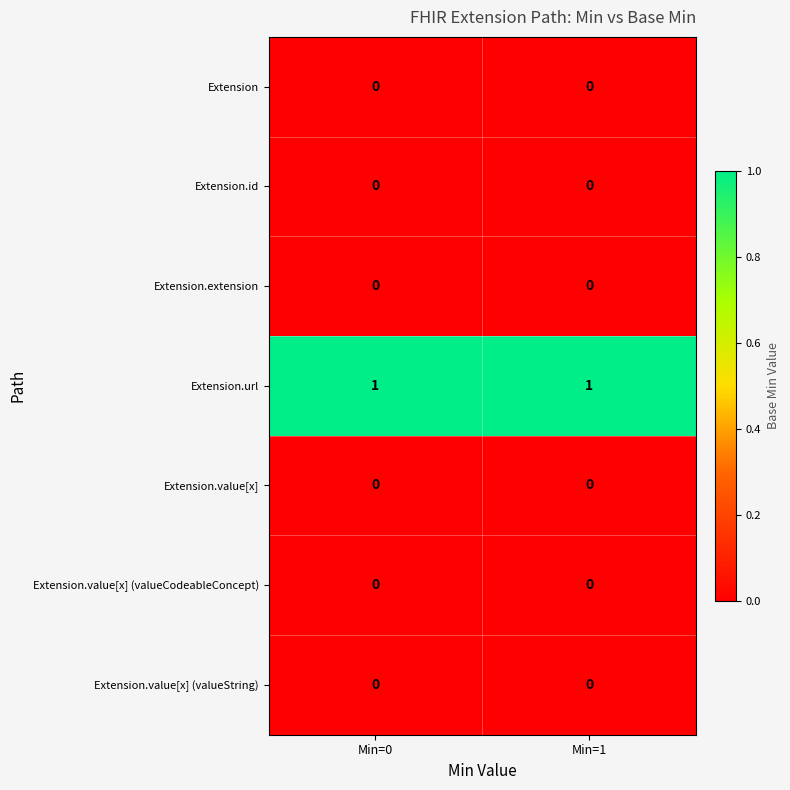

True or false: Extension.url has a value of 1 at Min=1.

True